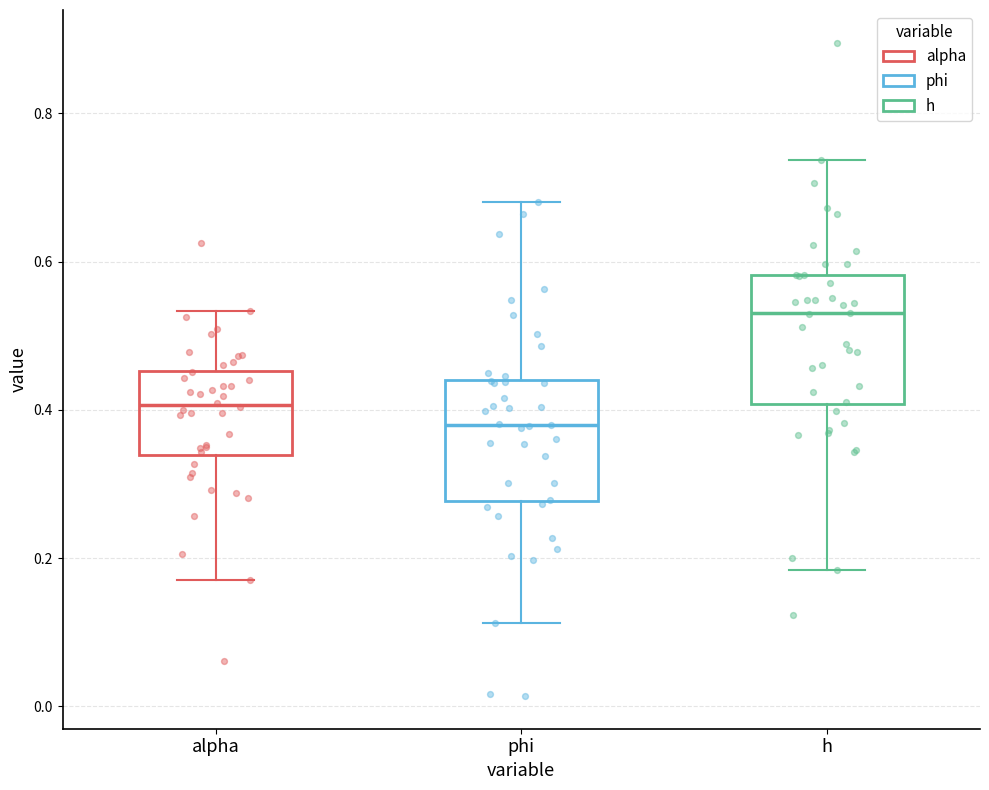

Which box has the lowest median line?

phi